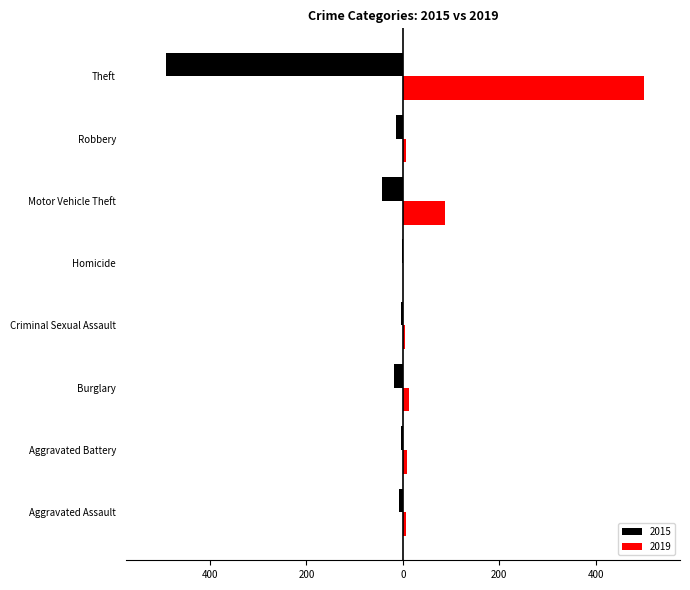

Which label corresponds to the largest value in the chart?

Theft